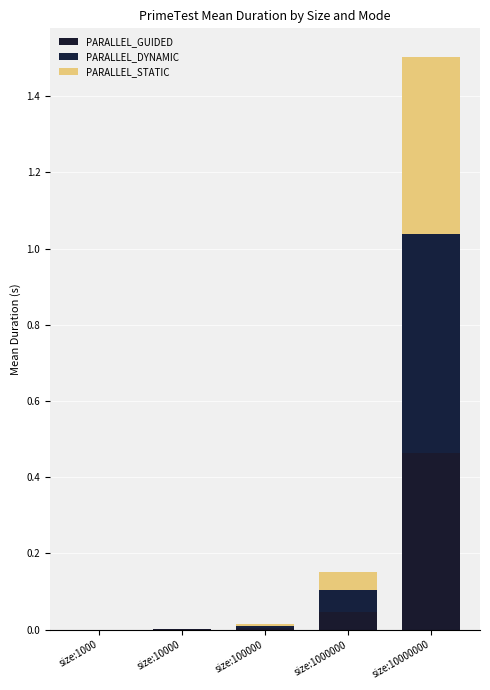

Are the bars grouped side by side (vs. stacked)?

No